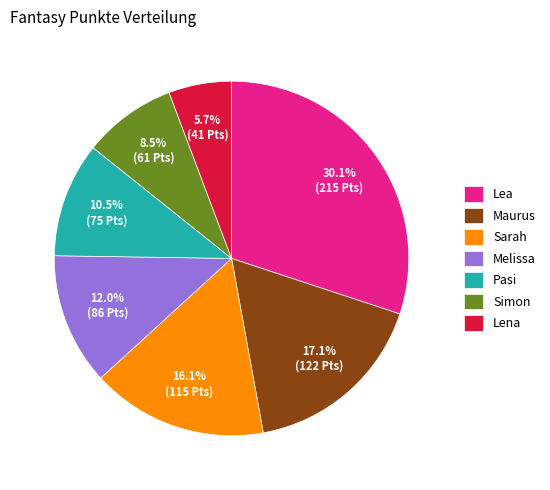

What is the largest slice in the pie chart?

Lea